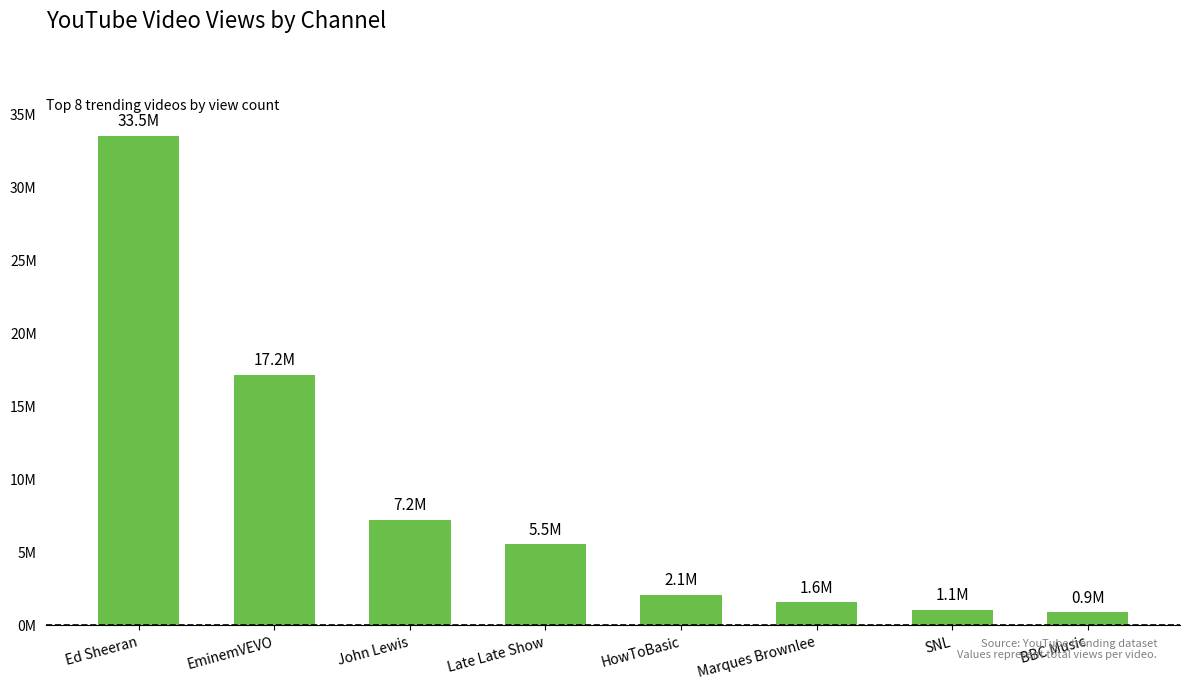

Rank the categories by value from highest to lowest.

Ed Sheeran, EminemVEVO, John Lewis, Late Late Show, HowToBasic, Marques Brownlee, SNL, BBC Music